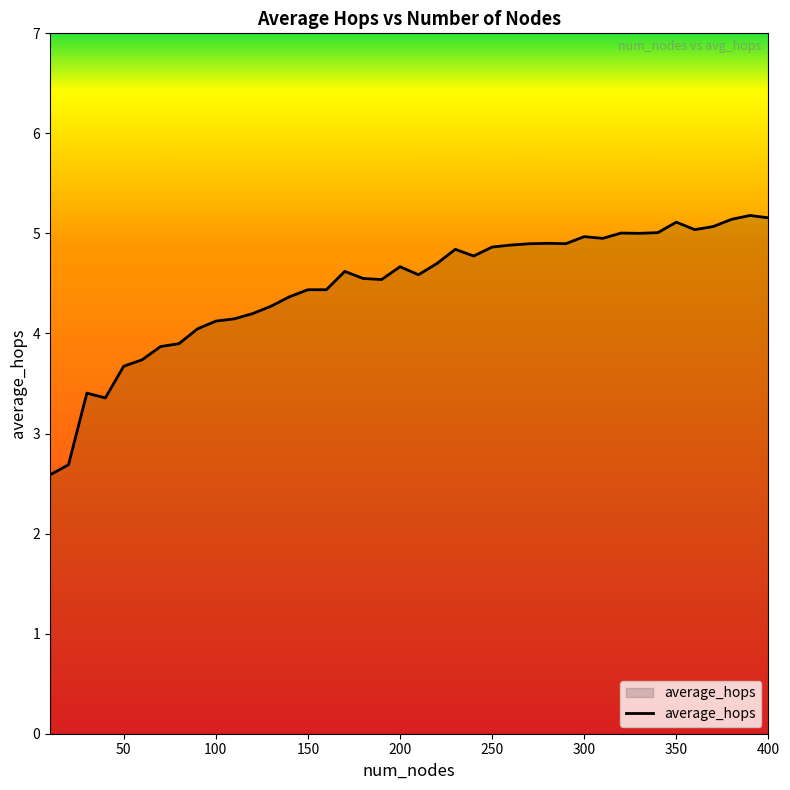

What is the greatest value displayed?

5.2